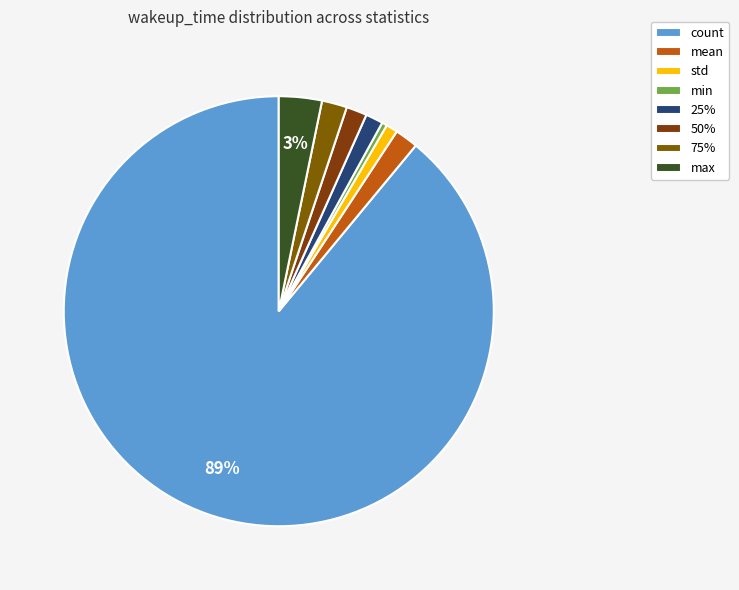

Does any single category account for the majority?

Yes